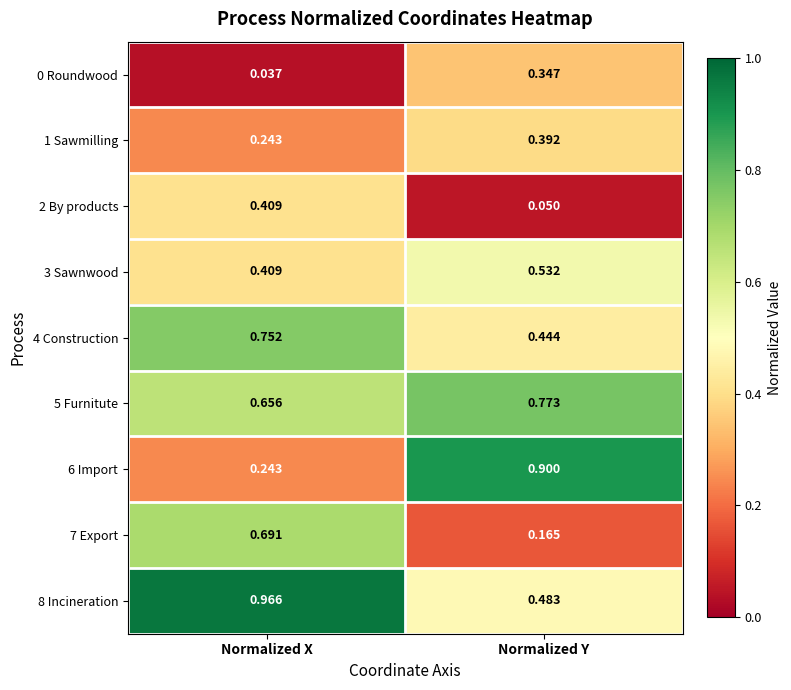

At which category is the sum across all series the highest?

Normalized X